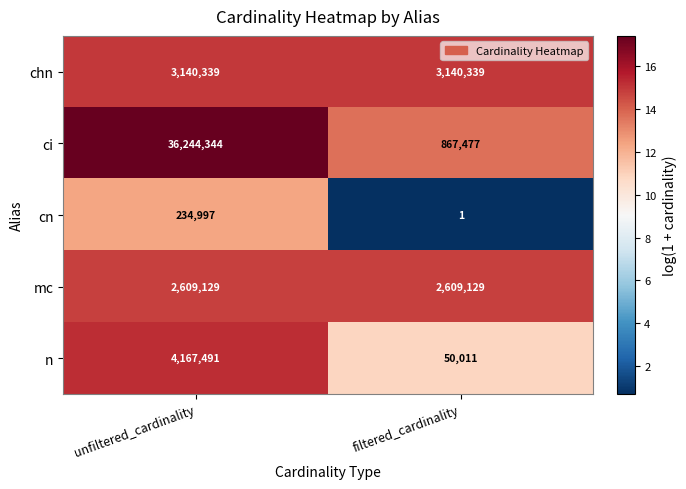

What is the maximum value for chn?

3140339